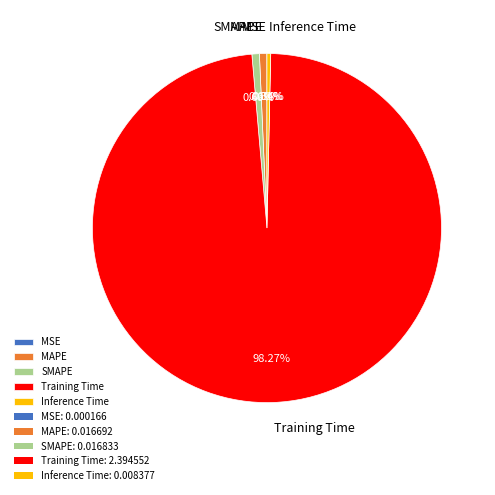

Is there any slice that represents more than half of the pie?

Yes